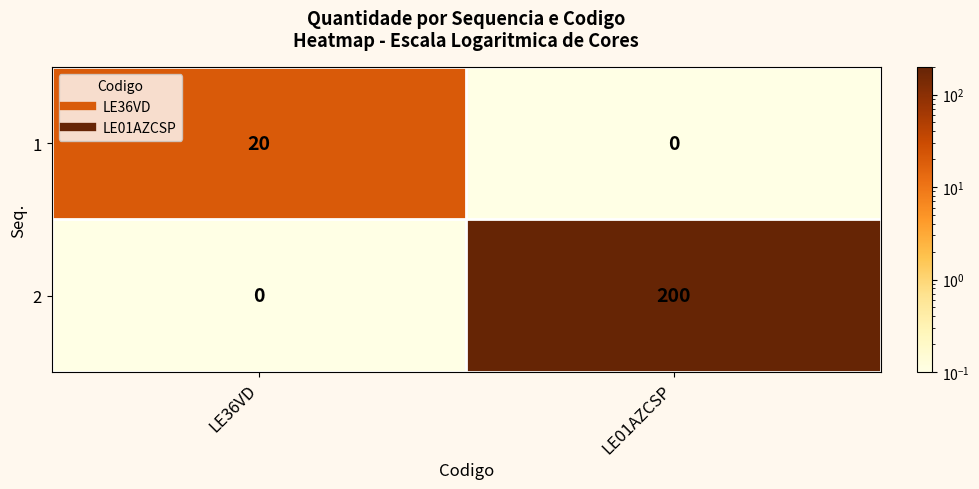

What is the difference between the 2 values at LE36VD and LE01AZCSP?

200